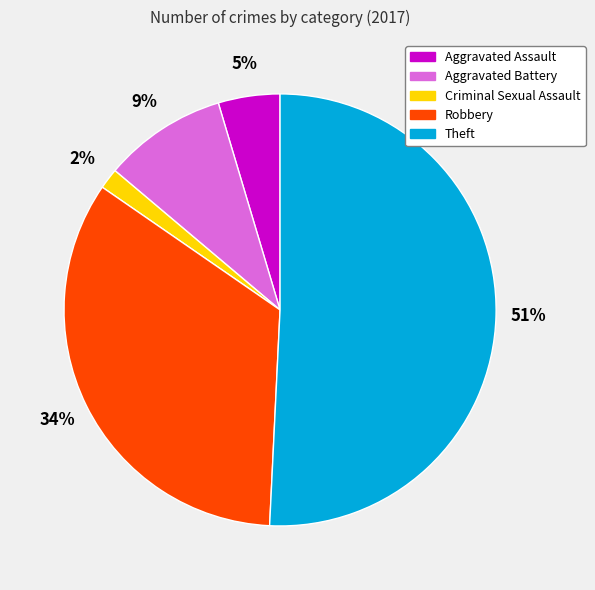

What percentage is the Aggravated Assault slice, to the nearest percent?

5%